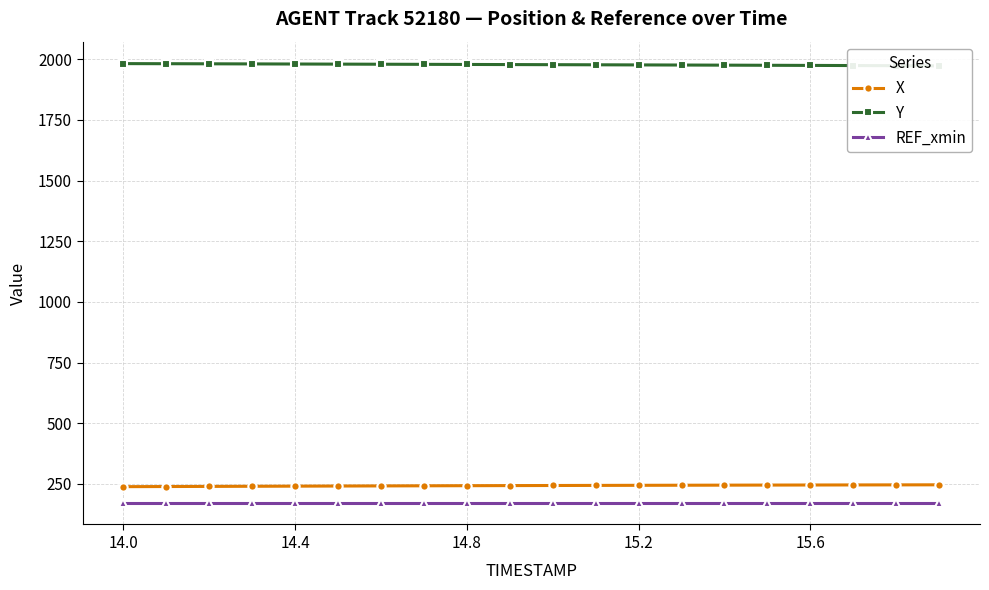

How many data points does each series have?

20